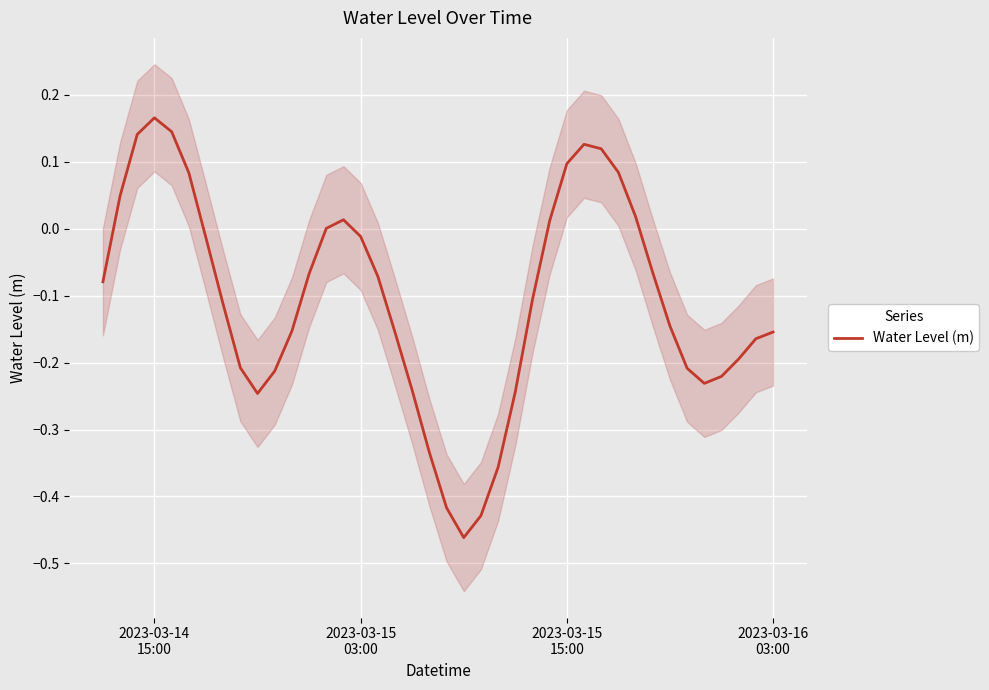

What is the sum of all values?

-4.3